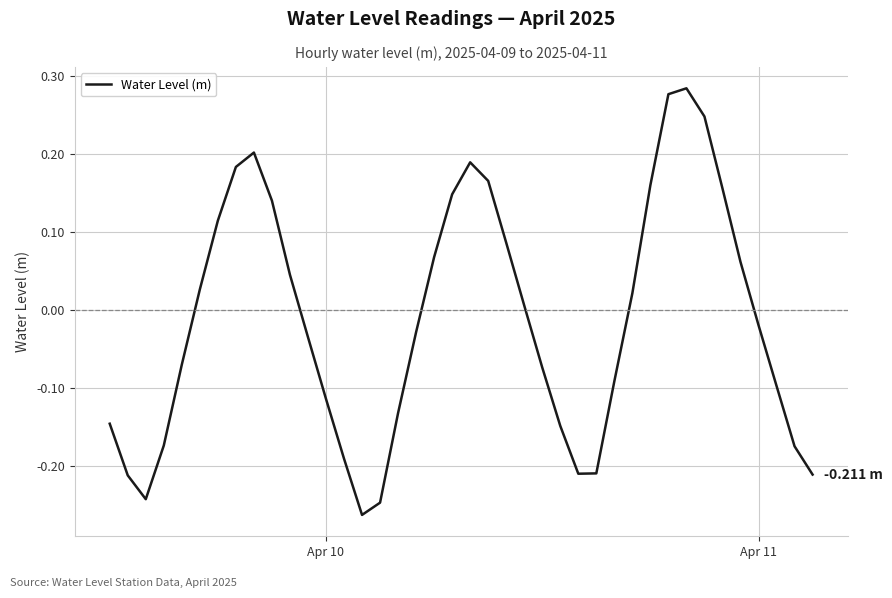

What is the difference between the maximum and minimum values?

0.5